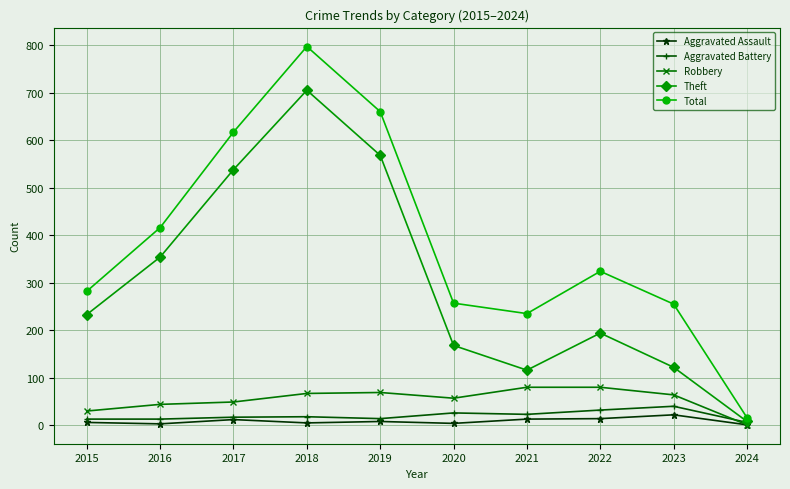

At which category is the sum across all series the highest?

2018